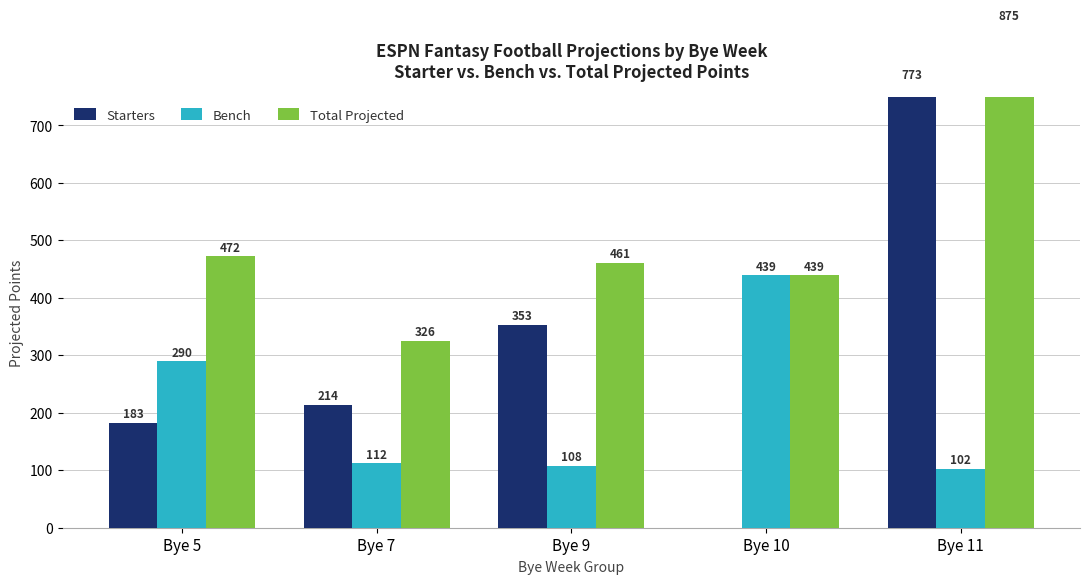

Reading left to right, transcribe all the data shown in this chart.

Starters: 182.8	213.6	353.2	0.0	773.1
Bench: 289.5	112.0	107.7	439.0	102.1
Total Projected: 472.3	325.6	460.9	439.0	875.2